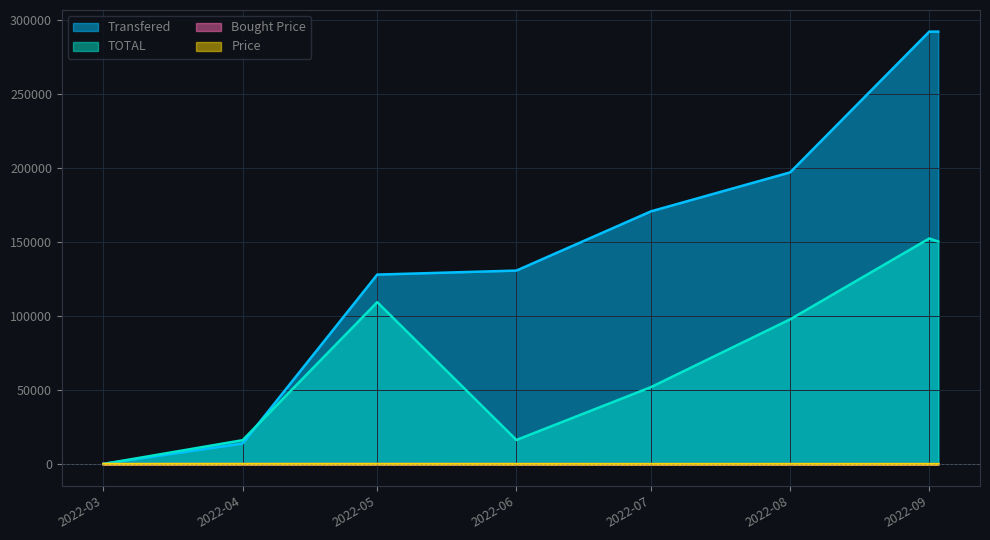

What is the maximum value shown in the chart?

292013.5